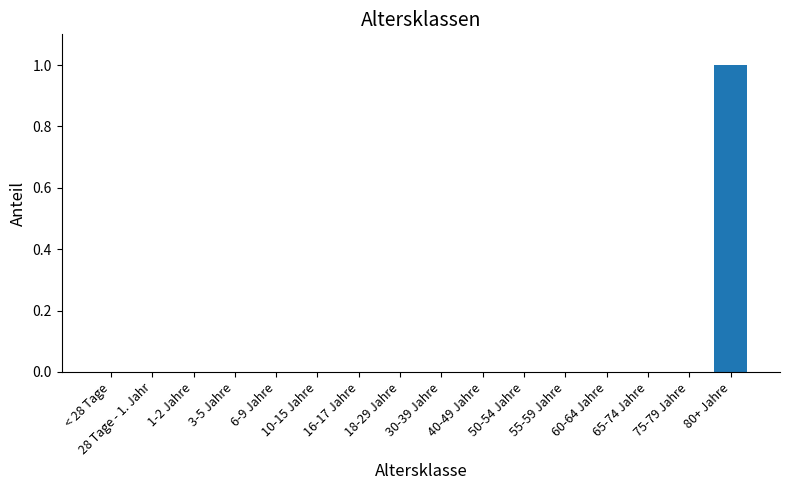

Which label corresponds to the largest value in the chart?

80+ Jahre